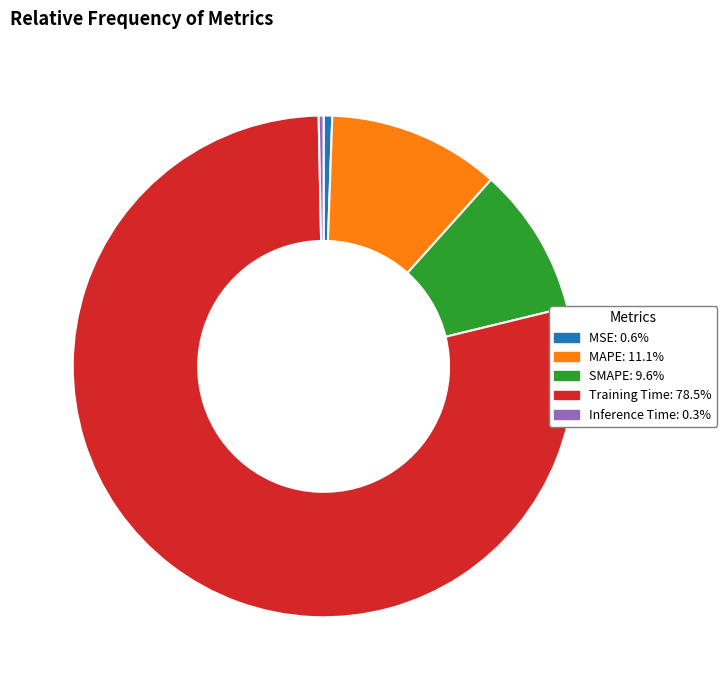

Between MAPE and MSE, which is larger?

MAPE